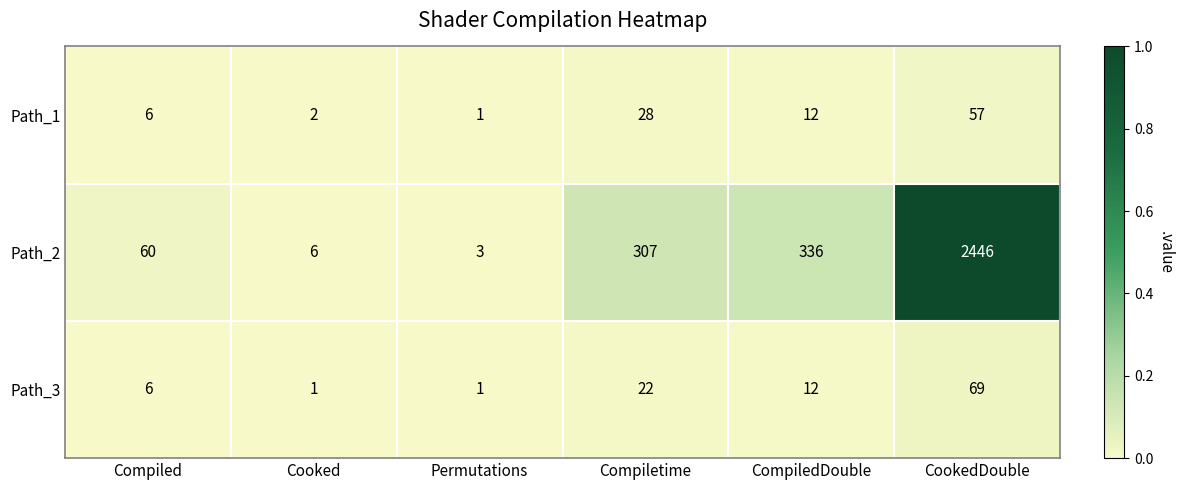

Which series changed the most between Compiled and CookedDouble?

Path_2